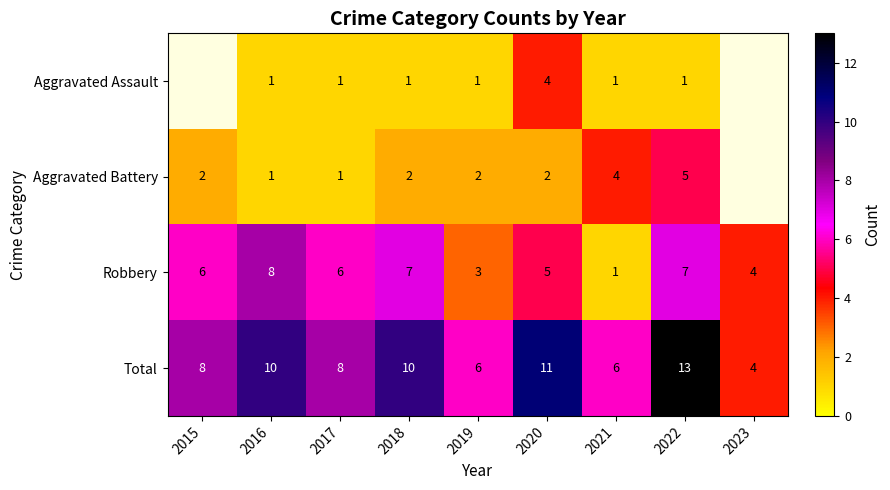

Which category has the highest value in the Total series?

2022